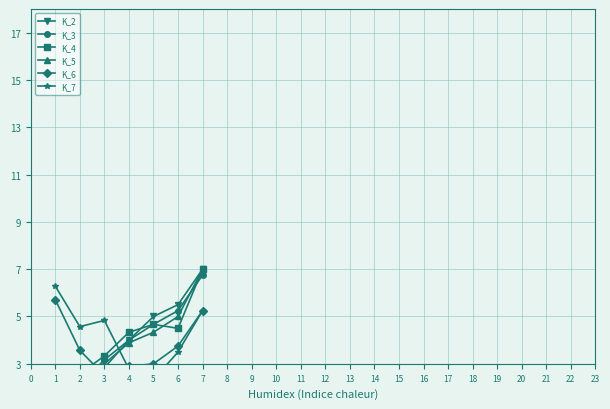

How many times do K_2 and K_6 cross each other?

1